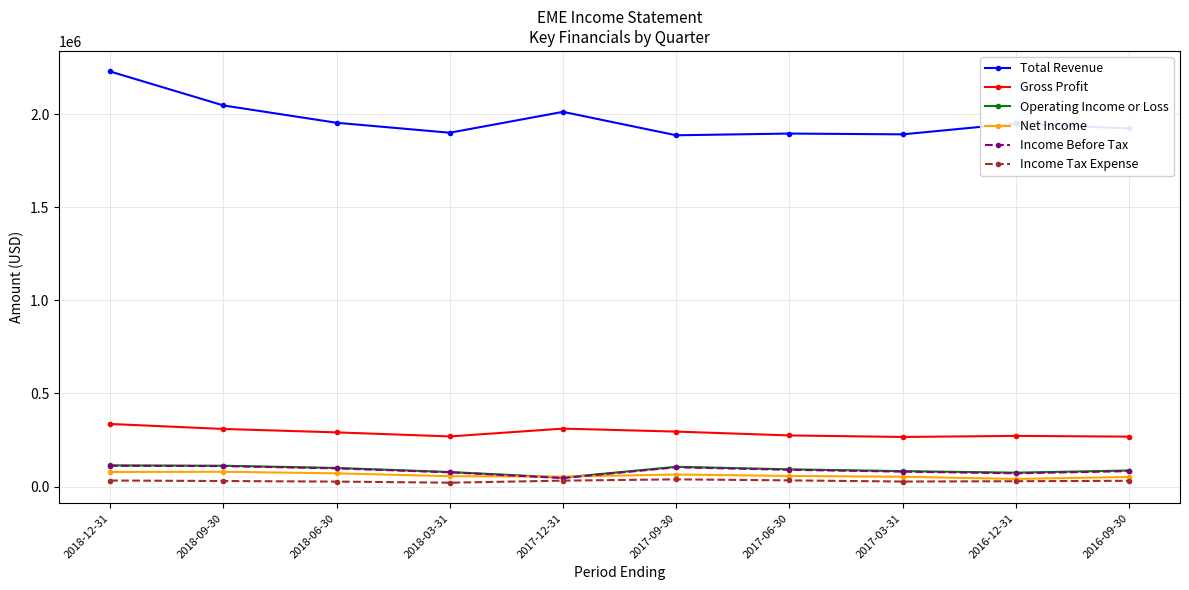

The value of Gross Profit at 2017-06-30 is 358953. True or false?

False